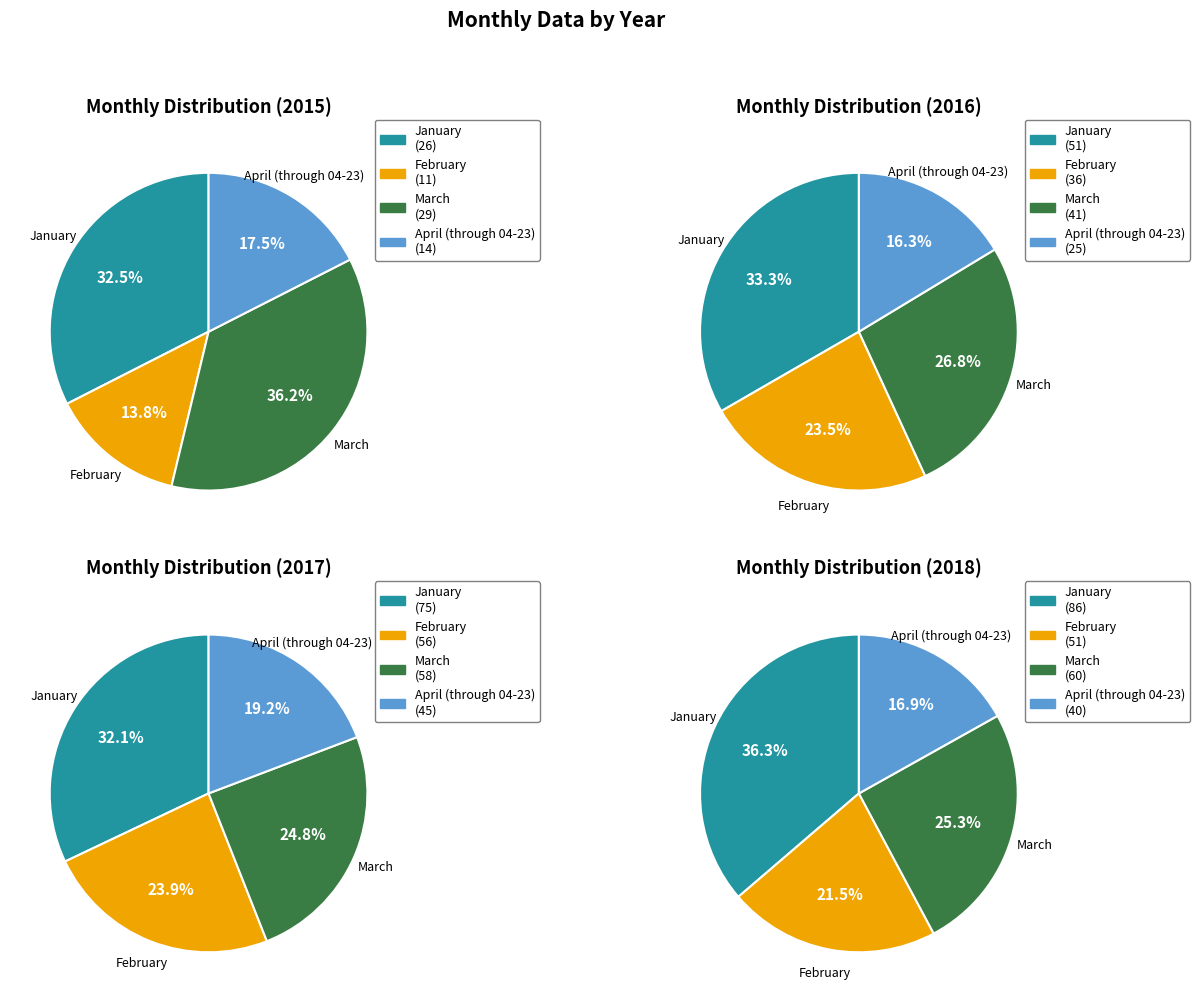

Between February and March, which series saw the biggest shift?

2015